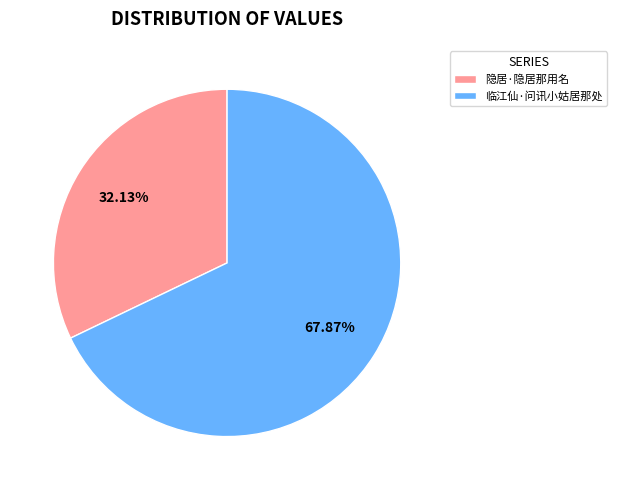

What percentage do 临江仙·问讯小姑居那处 and 隐居·隐居那用名 together represent?

100.0%